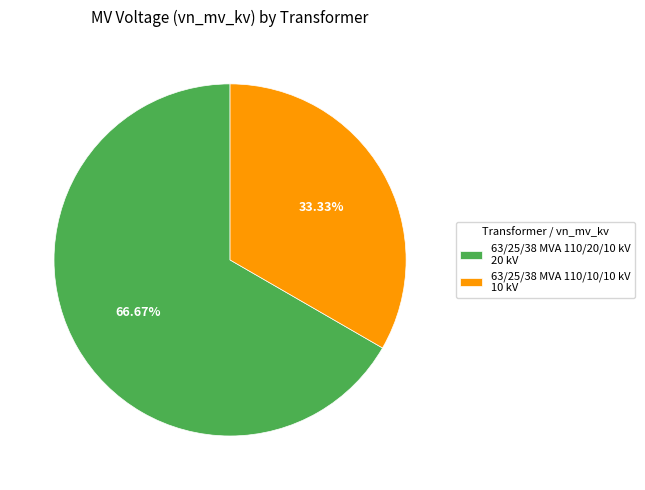

To the nearest percent, what is the difference between the 63/25/38 MVA 110/20/10 kV and 63/25/38 MVA 110/10/10 kV slice percentages?

33%